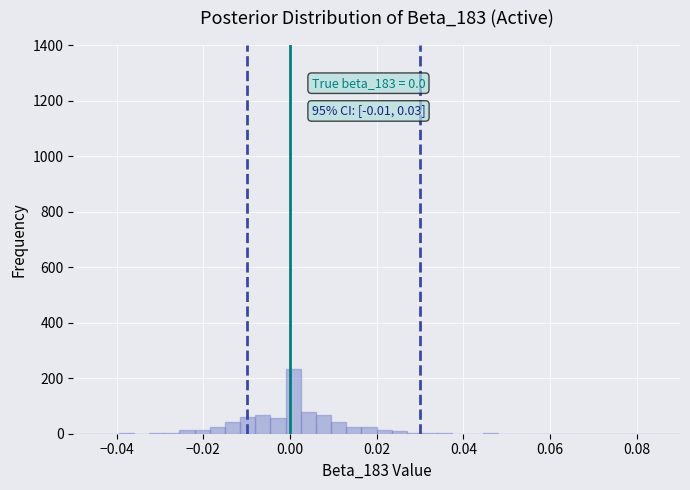

Around what value on the x-axis is the tallest bar? Give the approximate position of its centre, as read against the axis.

0.000